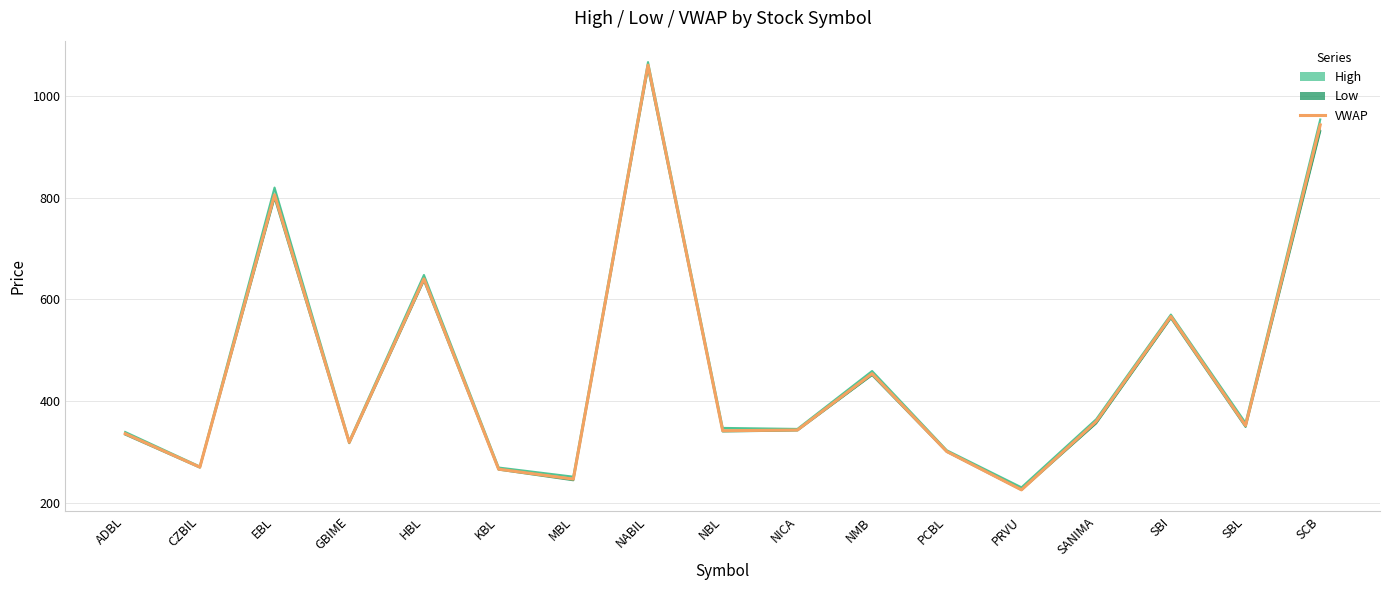

At which category does the data reach its first local valley?

CZBIL